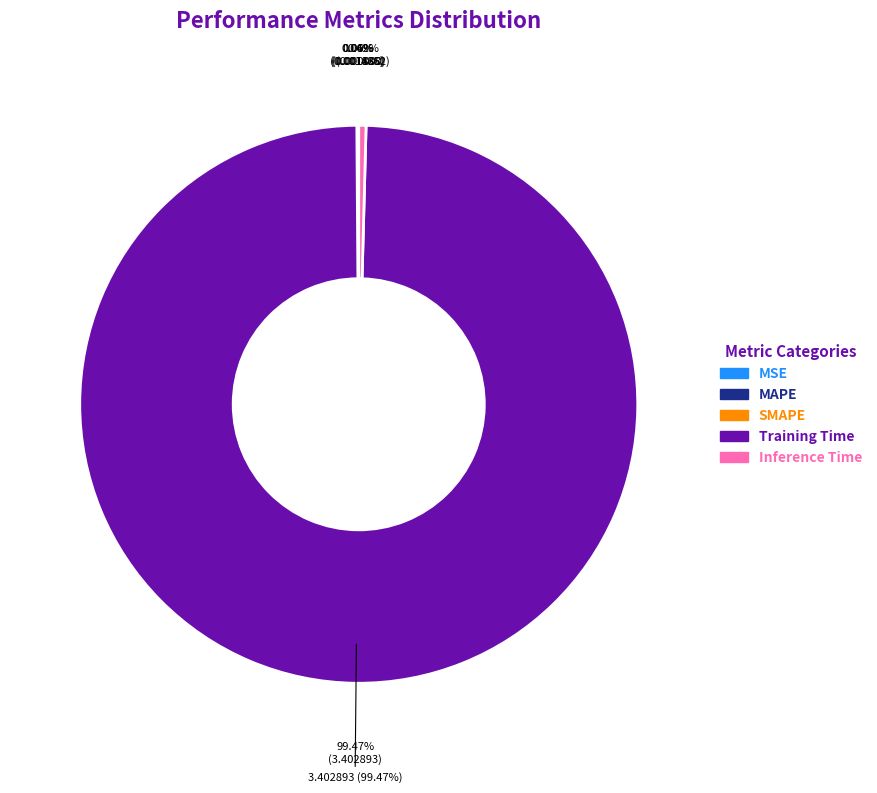

What percentage is NOT represented by Training Time?

0.5%